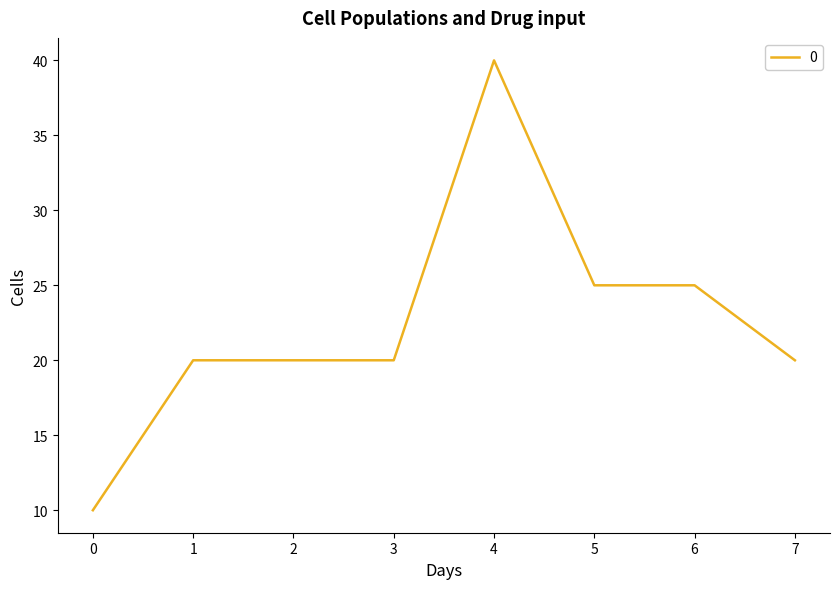

What is the minimum value shown in the chart?

10